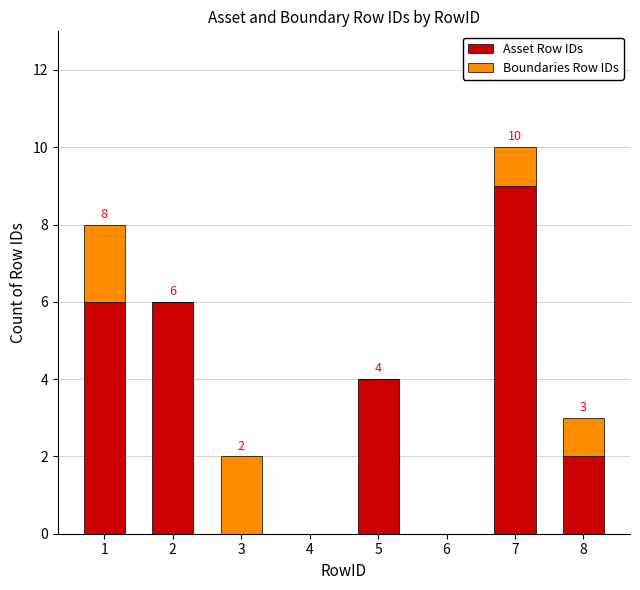

The Asset Row IDs series shows 9 at 7. True or false?

True